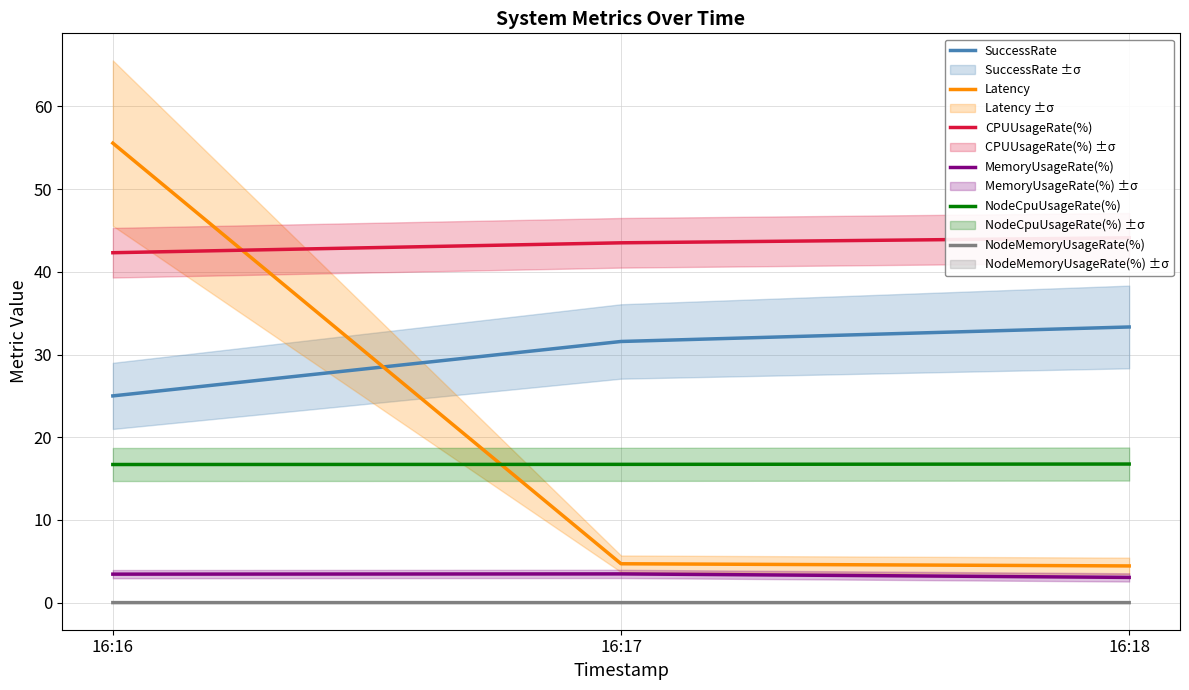

What is the sum of the NodeCpuUsageRate(%) values at 16:18 and 16:17?

33.5